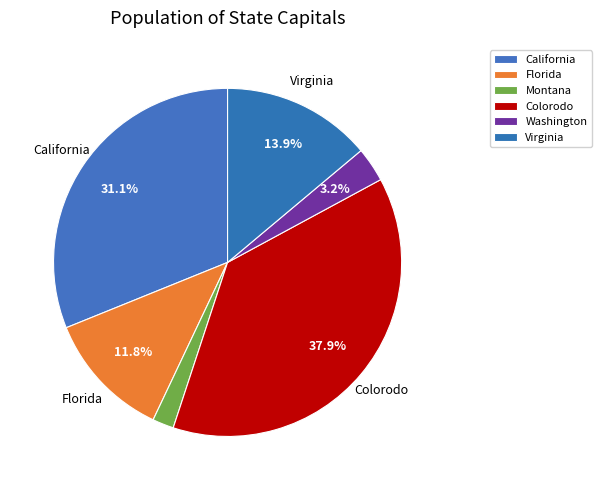

Is there a majority slice in this chart?

No